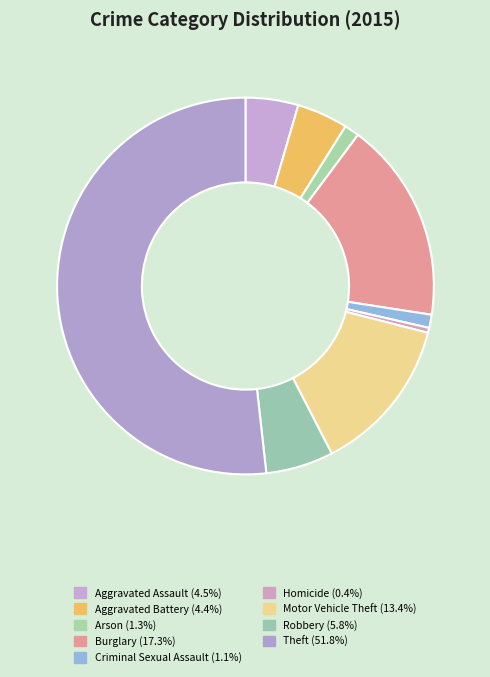

To the nearest percent, what is the average slice percentage?

11%